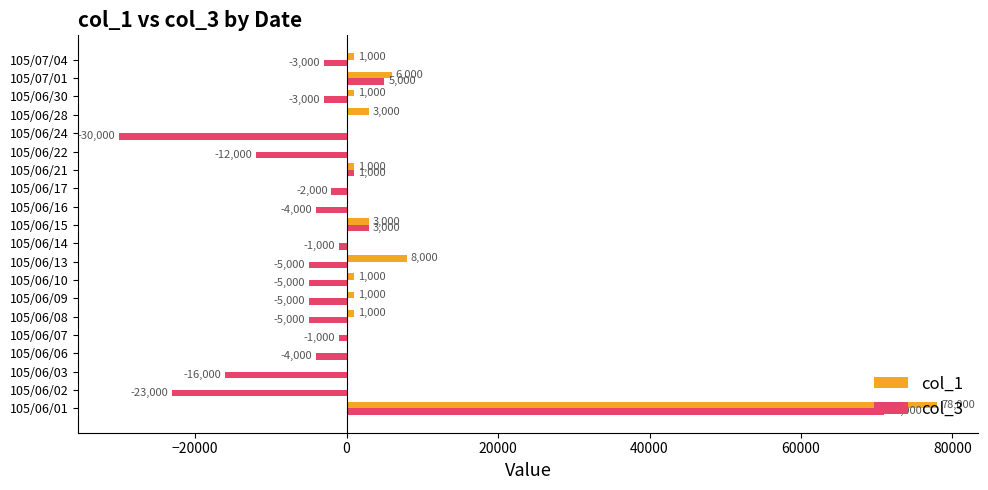

What is the sum of the col_3 values at 105/06/10 and 105/06/06?

-9000